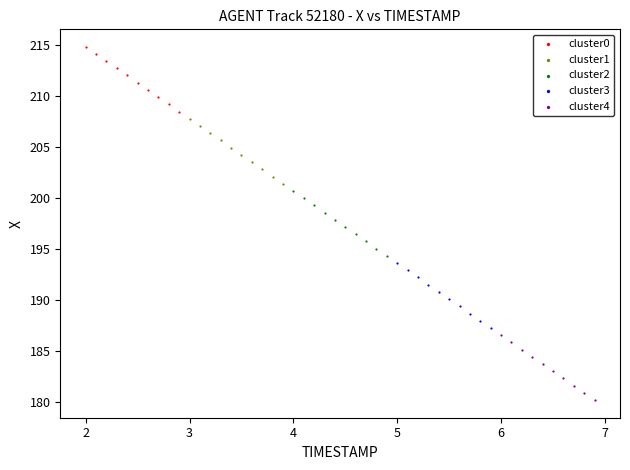

Which series reaches the maximum Y coordinate?

cluster0